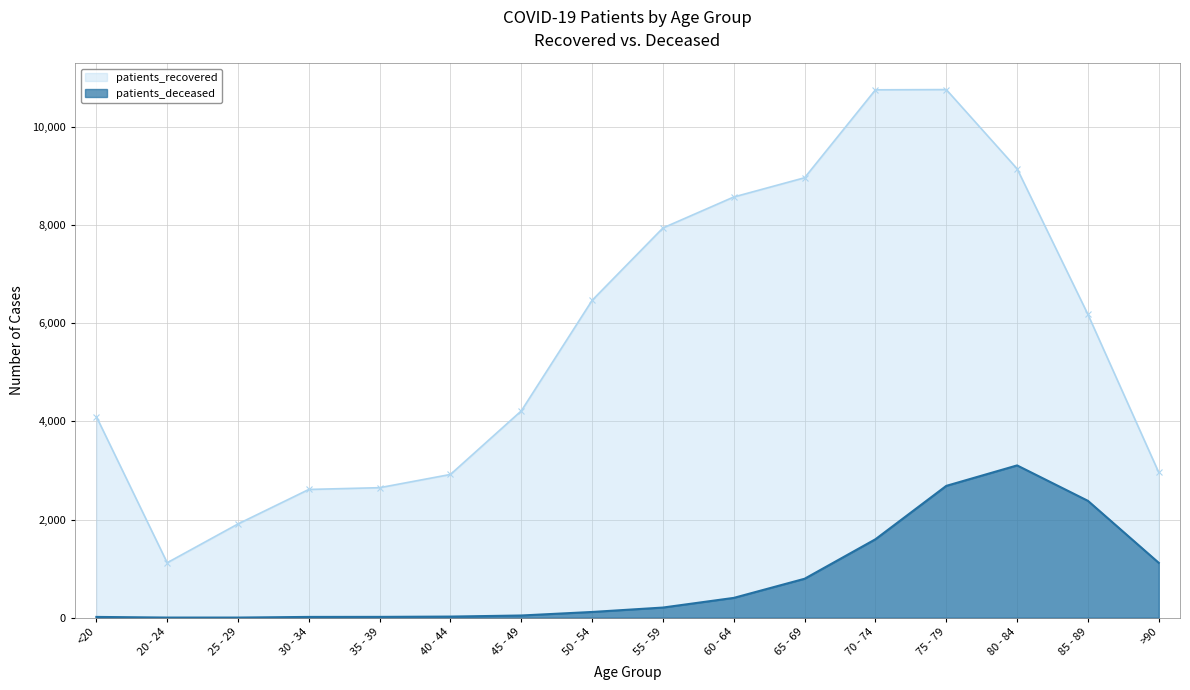

What is the difference between the patients_recovered values at 65 - 69 and 60 - 64?

392